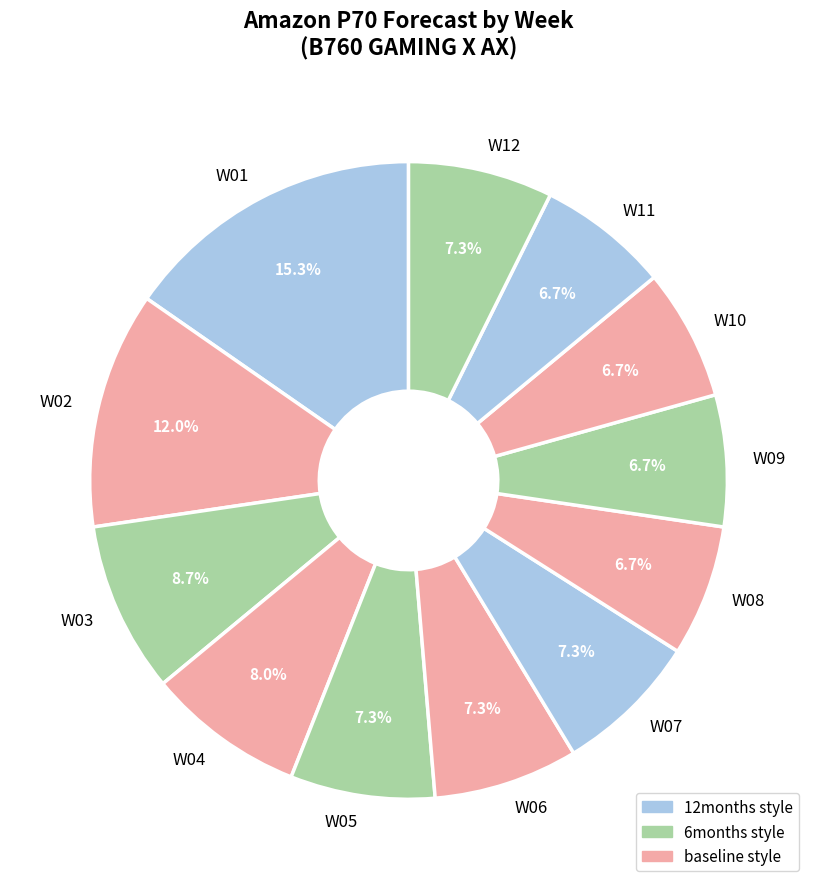

The W08 slice represents 17% of the pie. True or false?

False